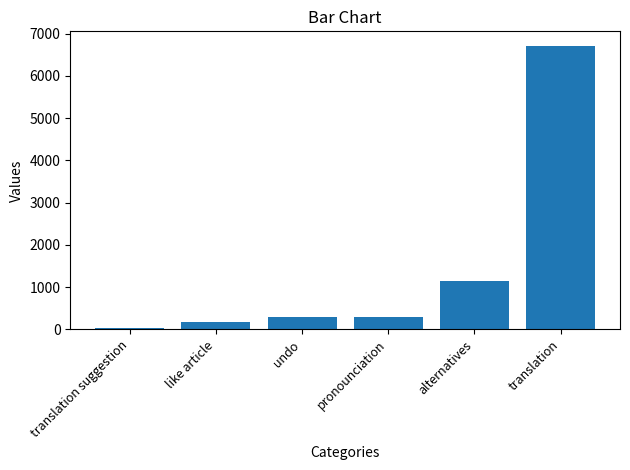

What is the maximum value shown in the chart?

6721